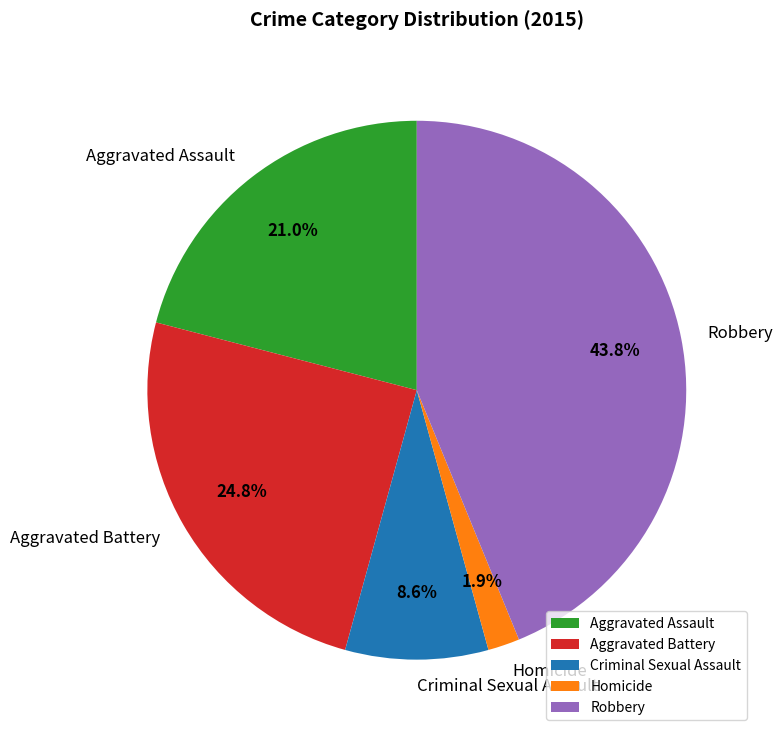

Count the number of slices in the pie.

5